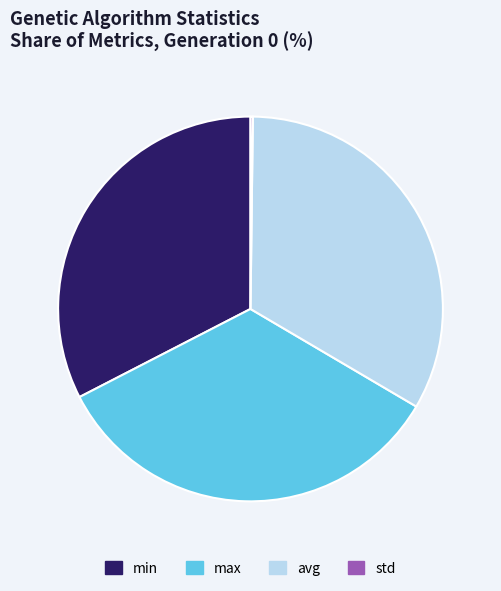

Is max the majority of the pie?

No